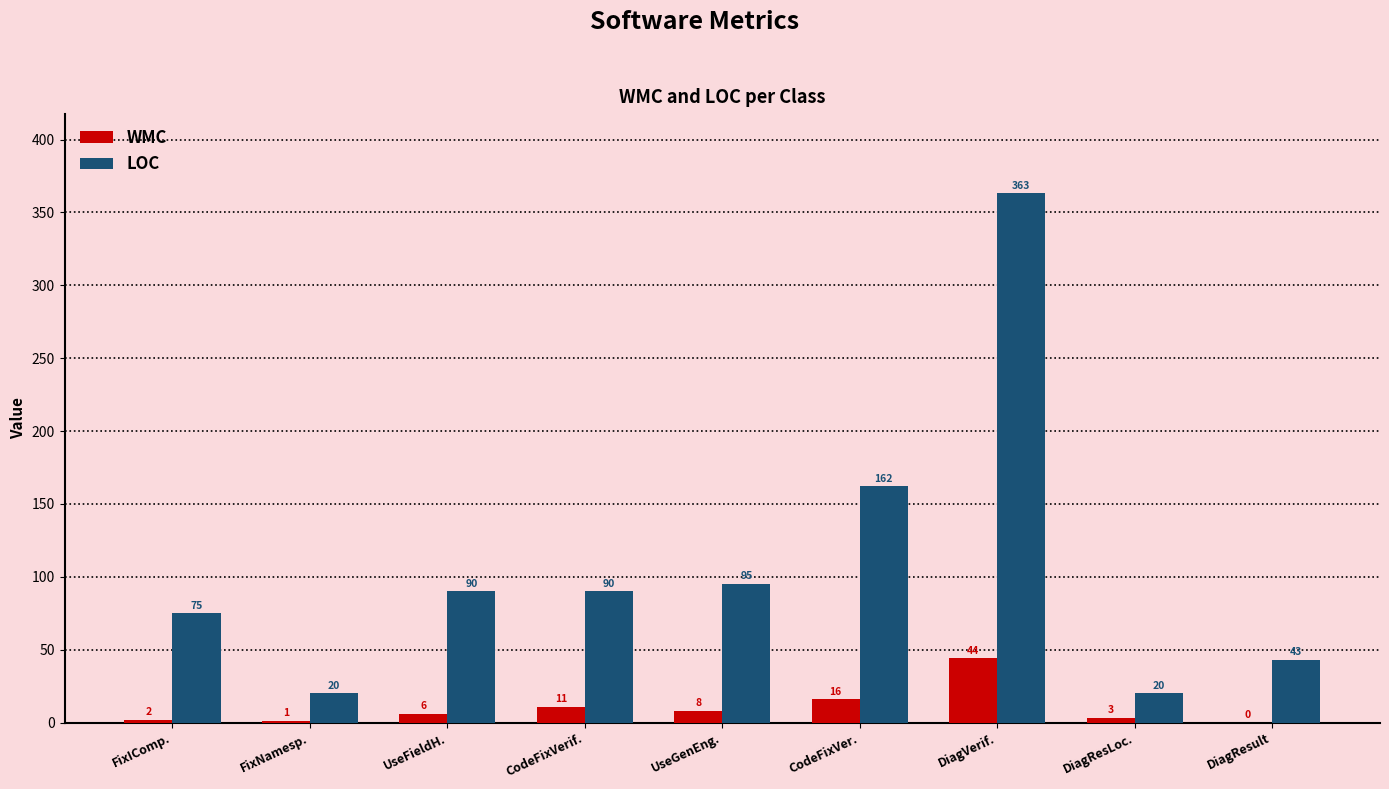

What is the sum of the LOC values at FixNamesp. and DiagResult?

63